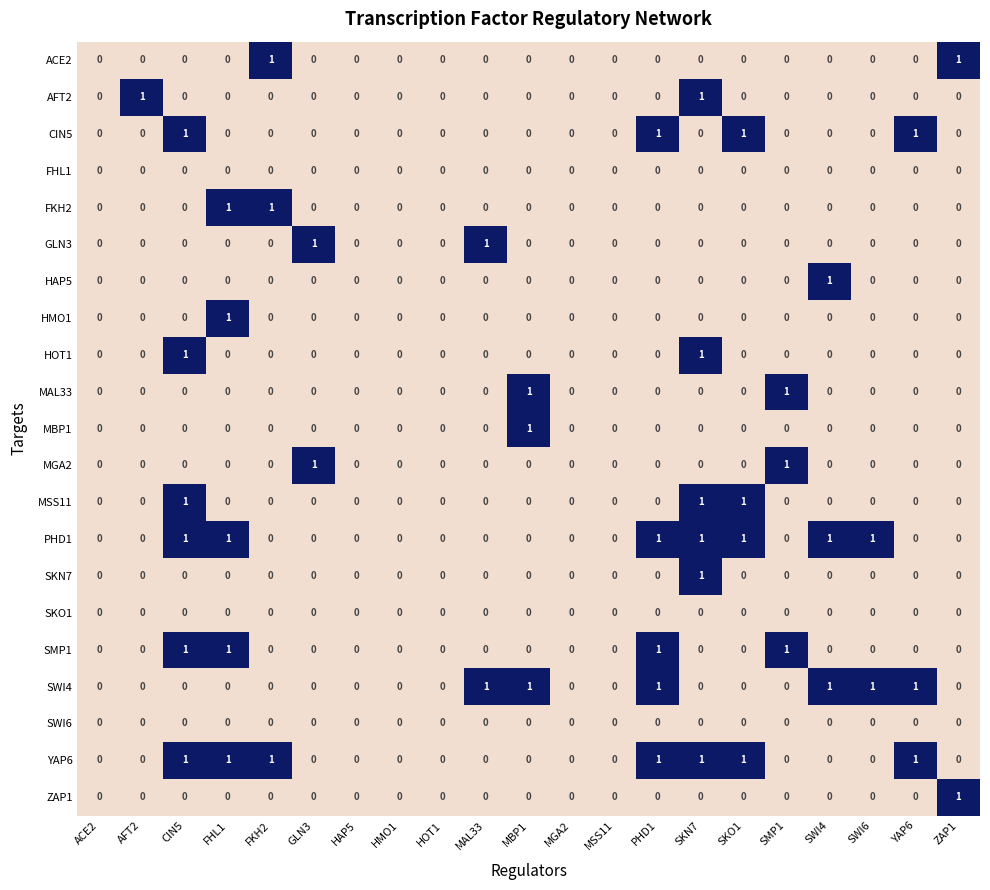

Between AFT2 and HMO1, which series saw the biggest shift?

AFT2